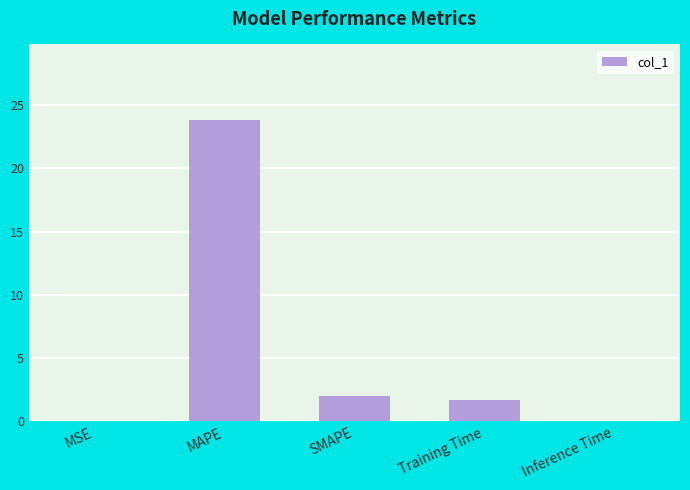

What is the sum of the values at Training Time and MAPE?

25.6